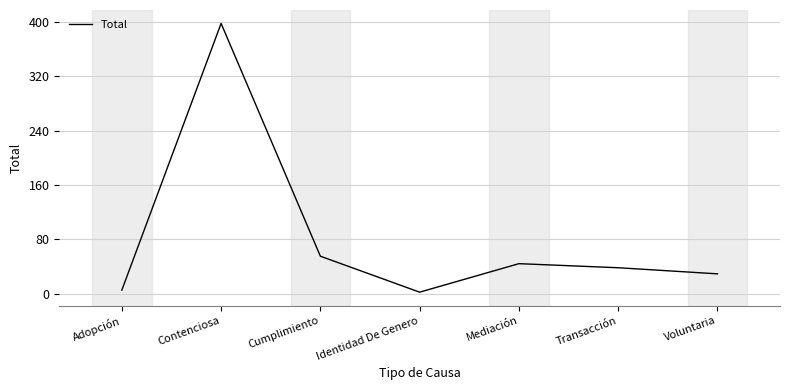

What is the difference between the second highest and minimum values?

53